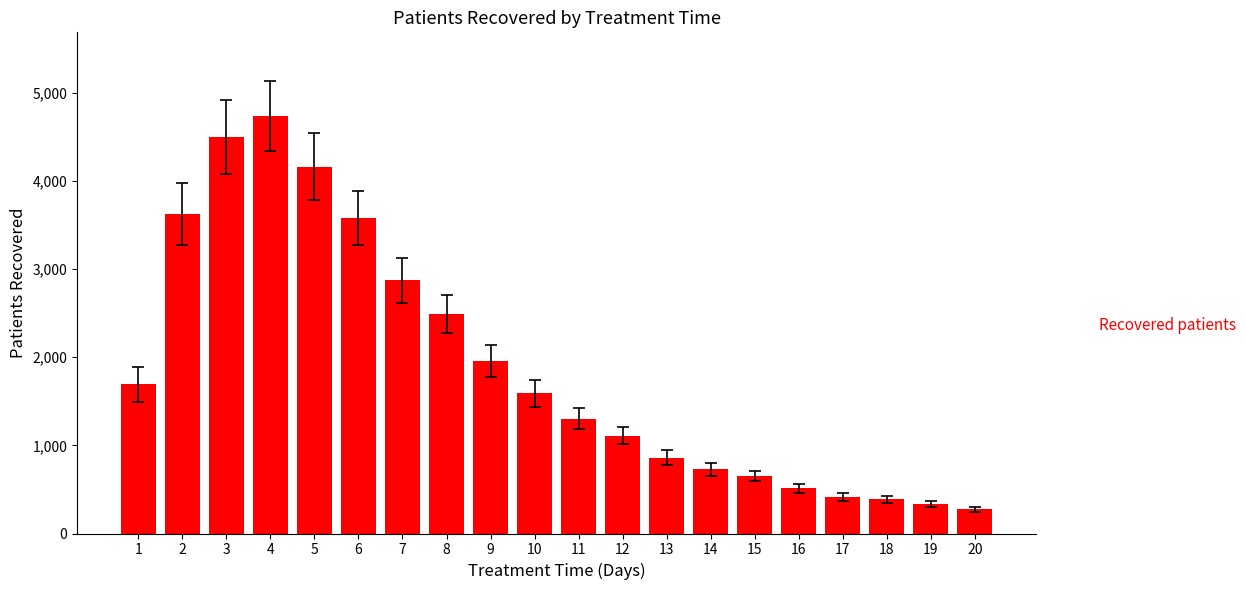

The chart shows a value of 4494 at 3. True or false?

True